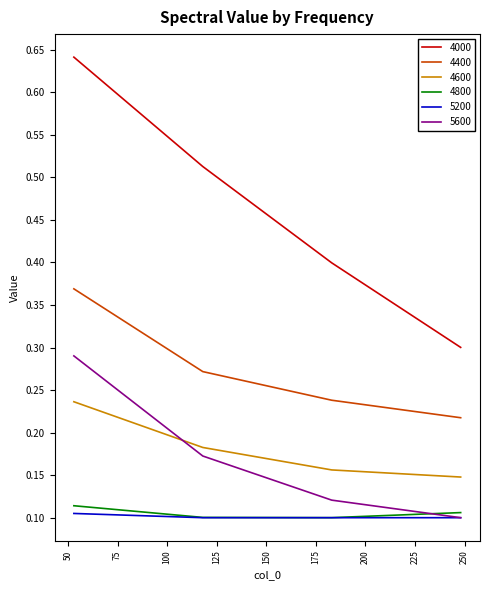

Which series ends up on top after the final intersection of 5600 and 4600?

4600